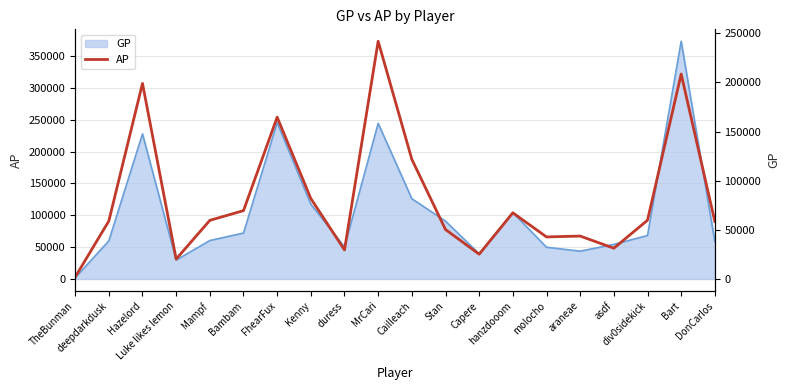

Reading right to left, what are all the values shown in this chart?

58479	208453	59786	31336	43684	42820	67346	25245	50320	121714	241848	29567	81833	164595	69541	59685	20286	198966	58972	1966